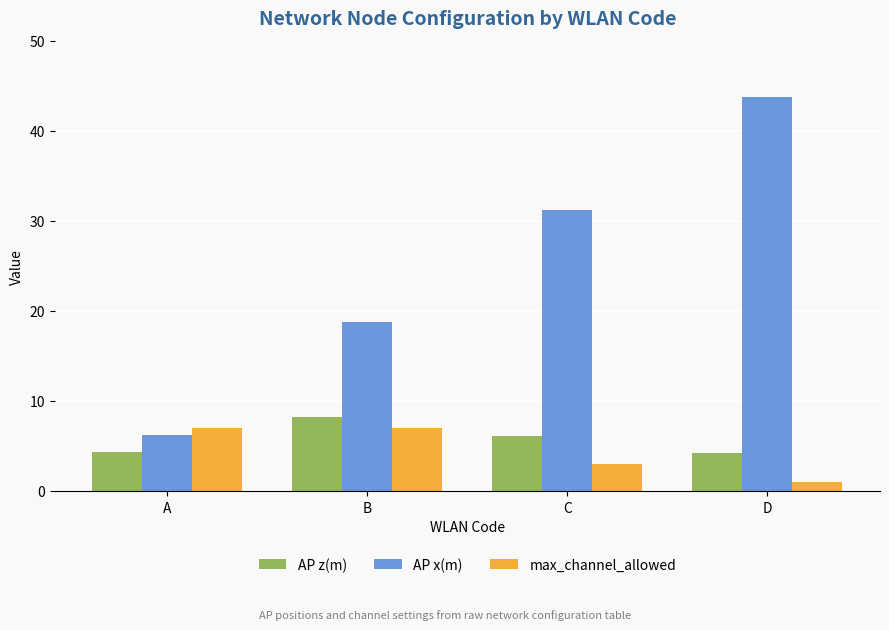

What are all the series names shown in the legend?

AP z(m), AP x(m), max_channel_allowed